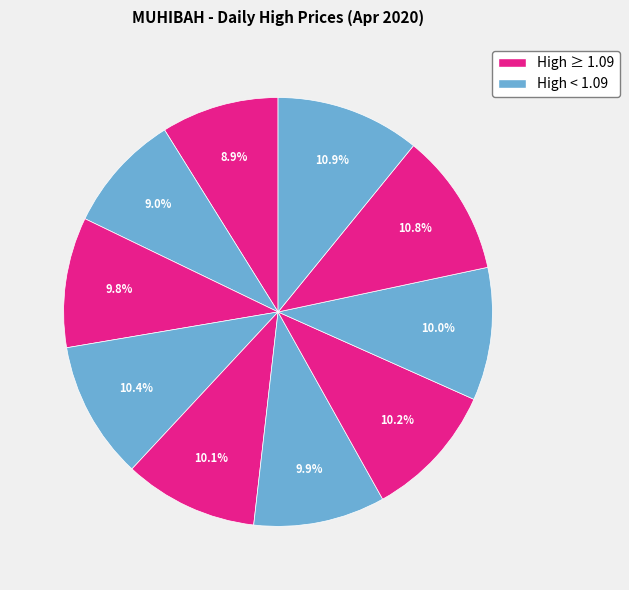

How many slices are in this pie chart?

10